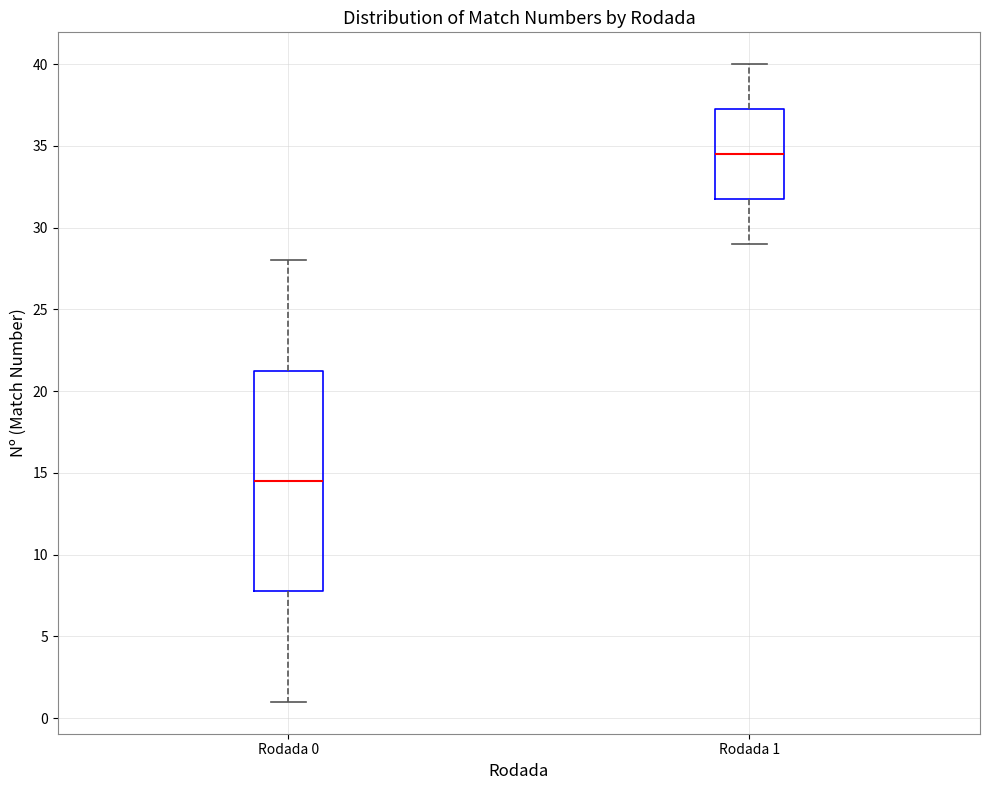

Reading left to right, read every box against the y-axis: the position of its median line, the range the box covers, and the ends of its whiskers. The values are not printed on the chart, so give them approximately, as read against the axis.

Rodada 0: median 14.5, box 8.0 to 21.5, whiskers 1.0 to 28.0
Rodada 1: median 34.5, box 32.0 to 37.5, whiskers 29.0 to 40.0